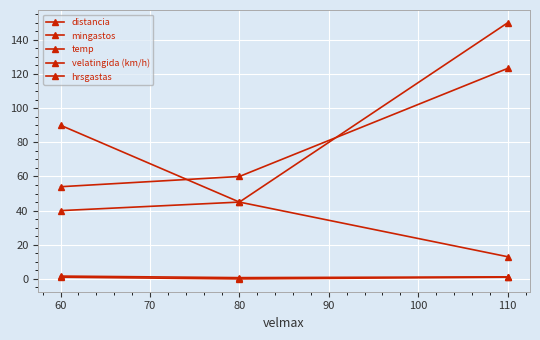

Where does the distancia series first go above 90?

110